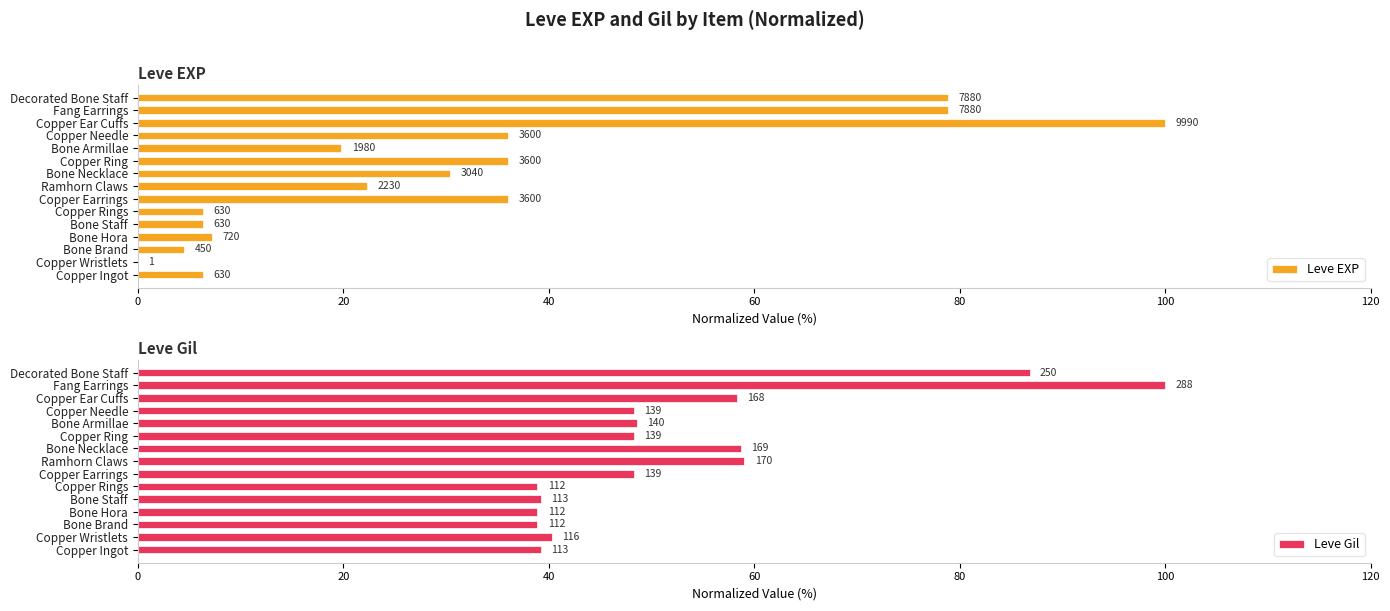

What position from the right is Copper Ear Cuffs?

3